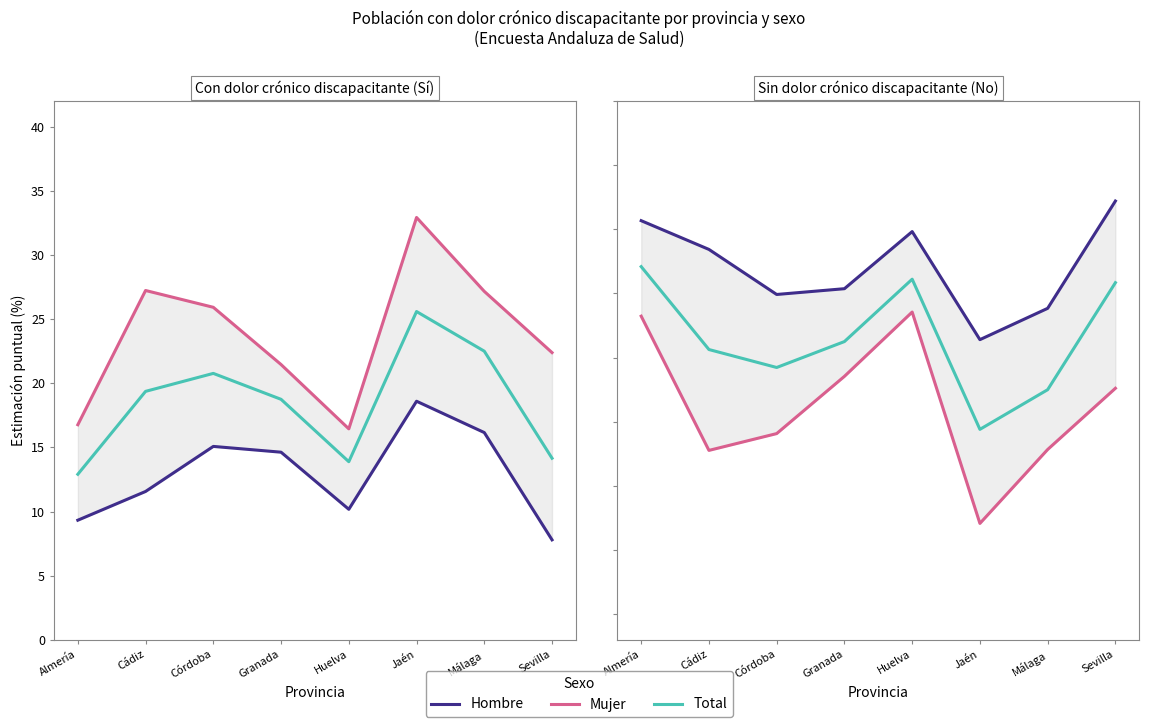

Is the value of Total No (%) at Almería greater than the value of Mujer No (%) at Almería?

Yes